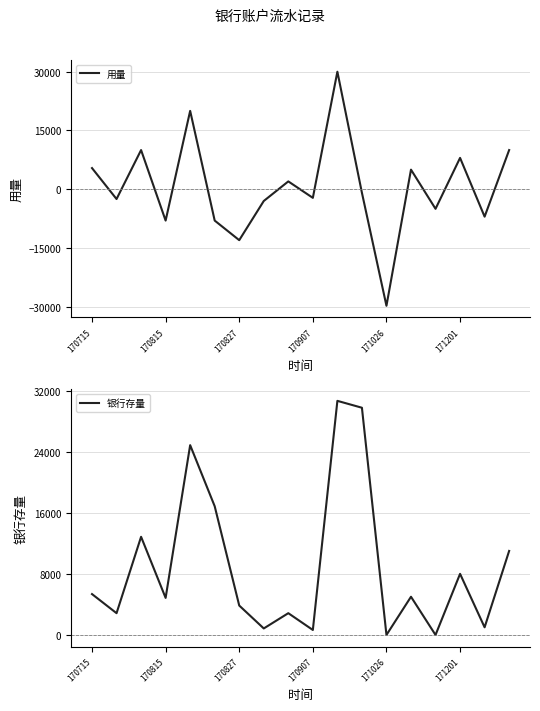

Which category has the lowest value in the 用量 series?

171026